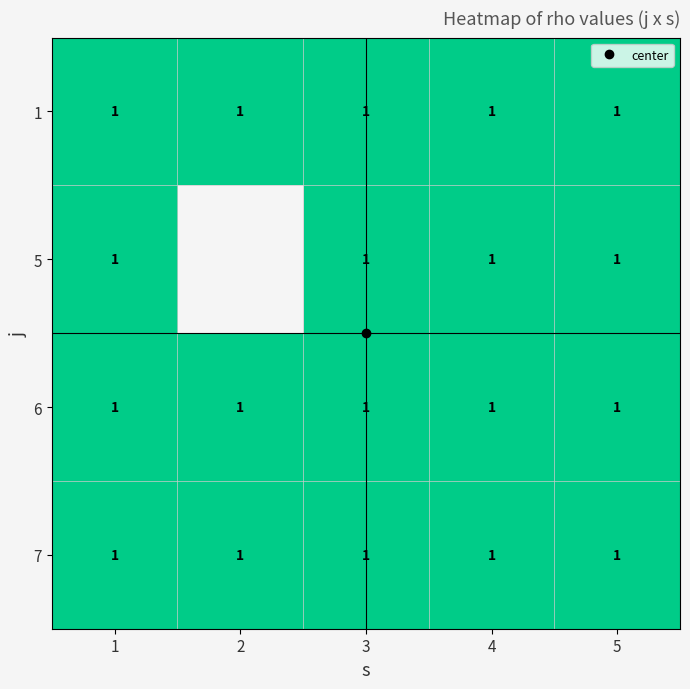

At which category does the chart reach its minimum across all series?

2